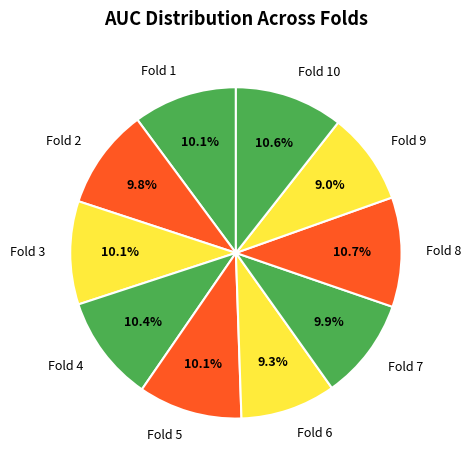

What percentage do Fold 8 and Fold 10 together represent?

21.3%